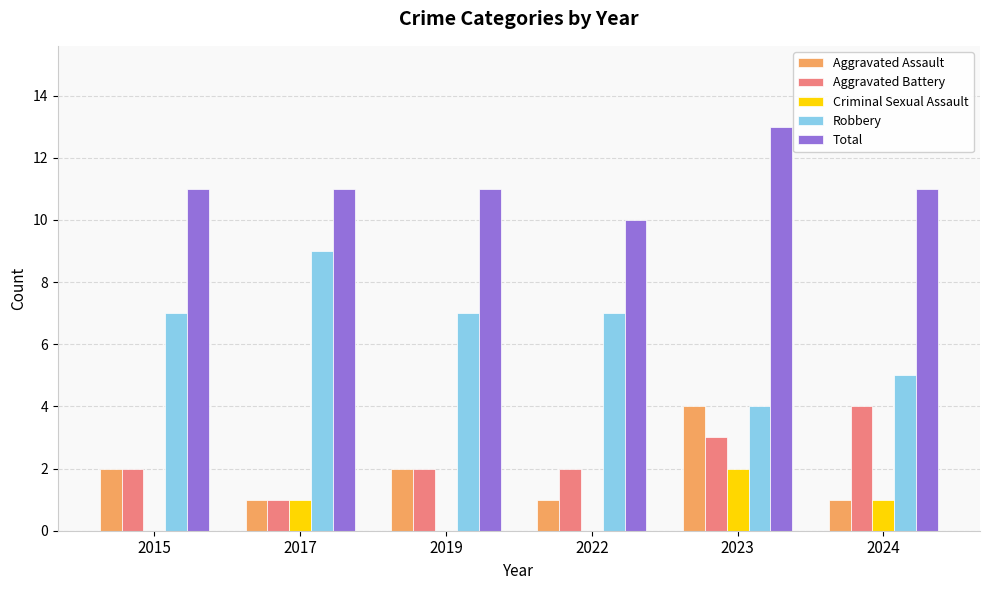

Does the chart contain stacked bars?

No